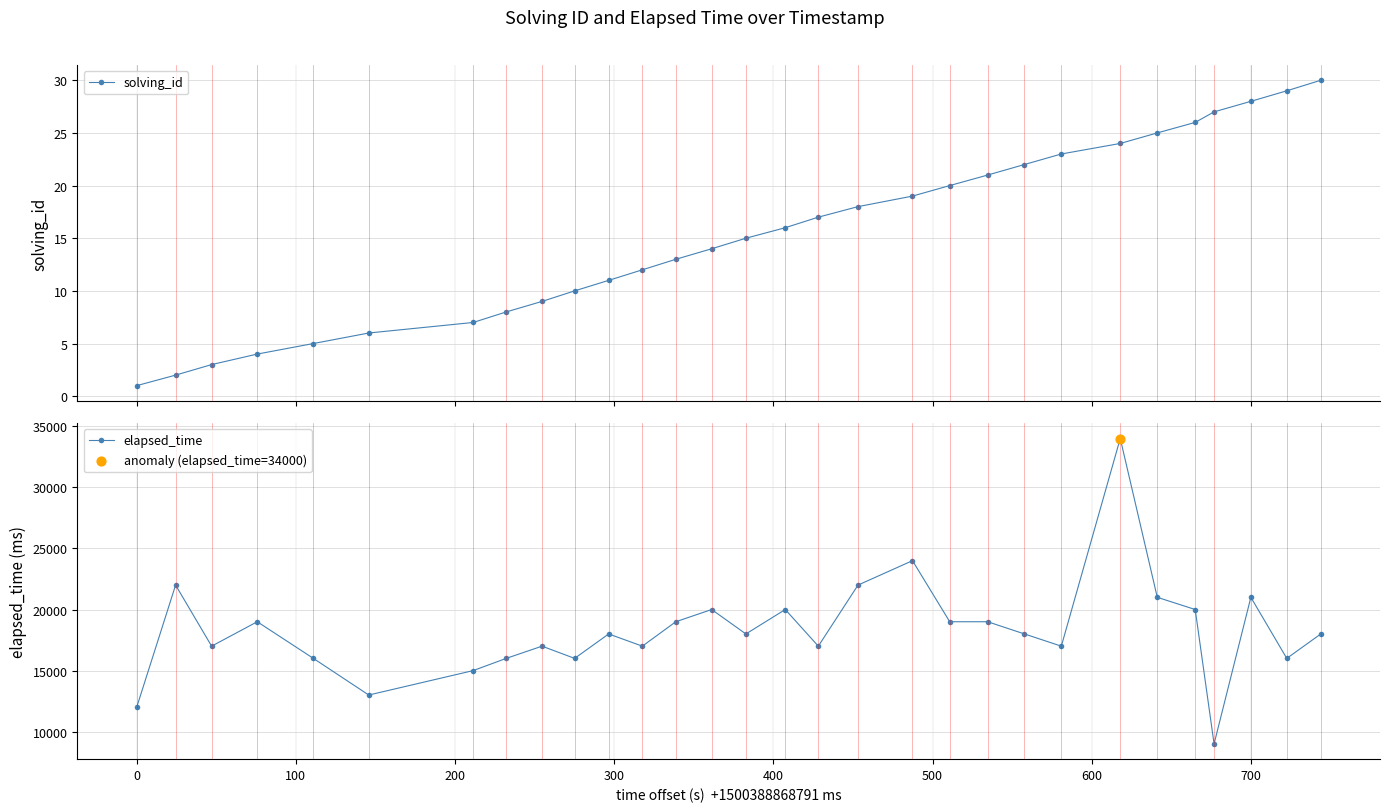

What is the value of the elapsed_time point at the 20th from the left?

19000